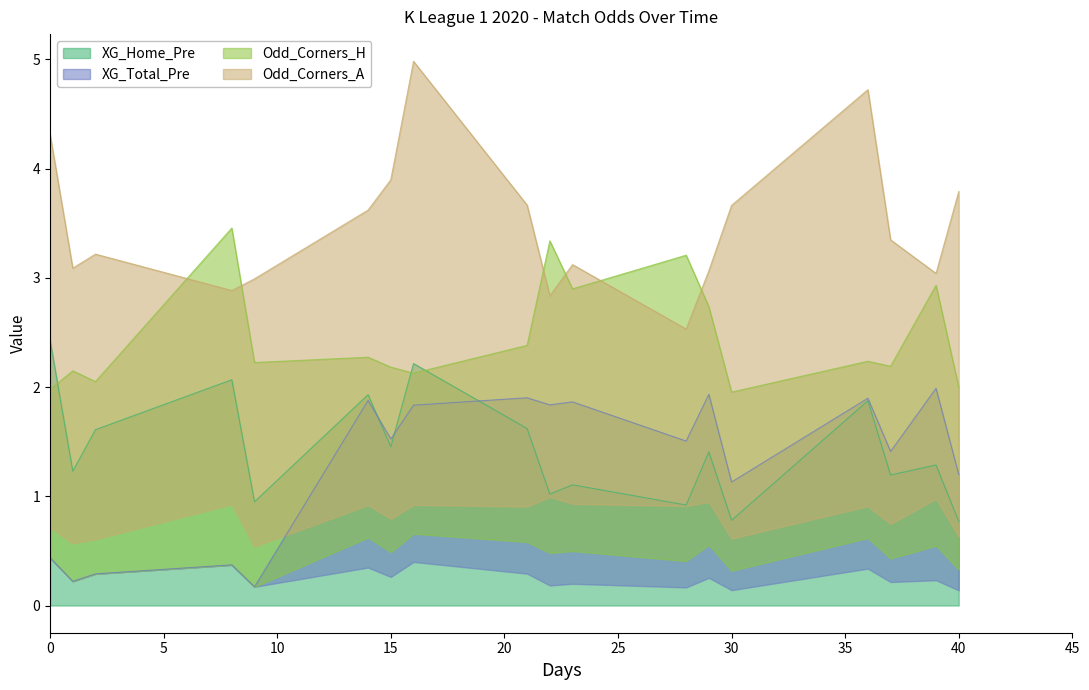

Does the chart have visible grid lines?

No